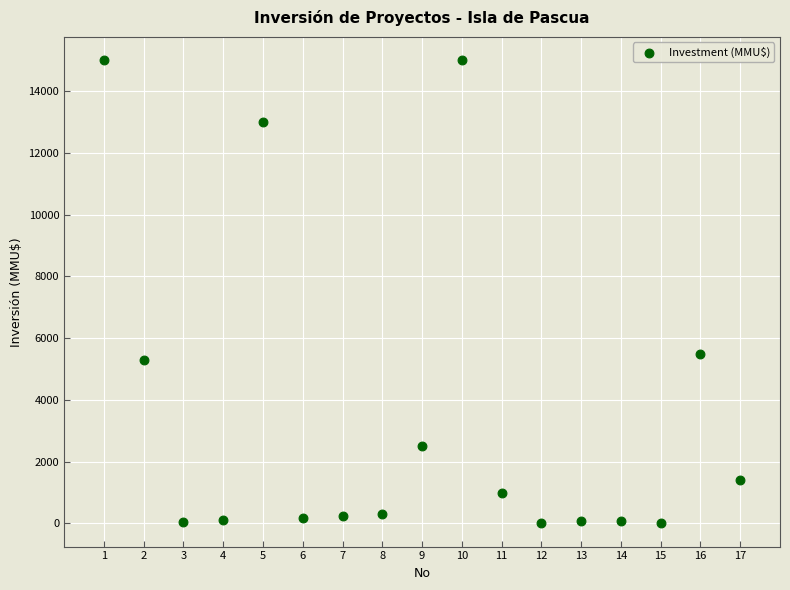

What is the range of Y values (max minus min)?

15000